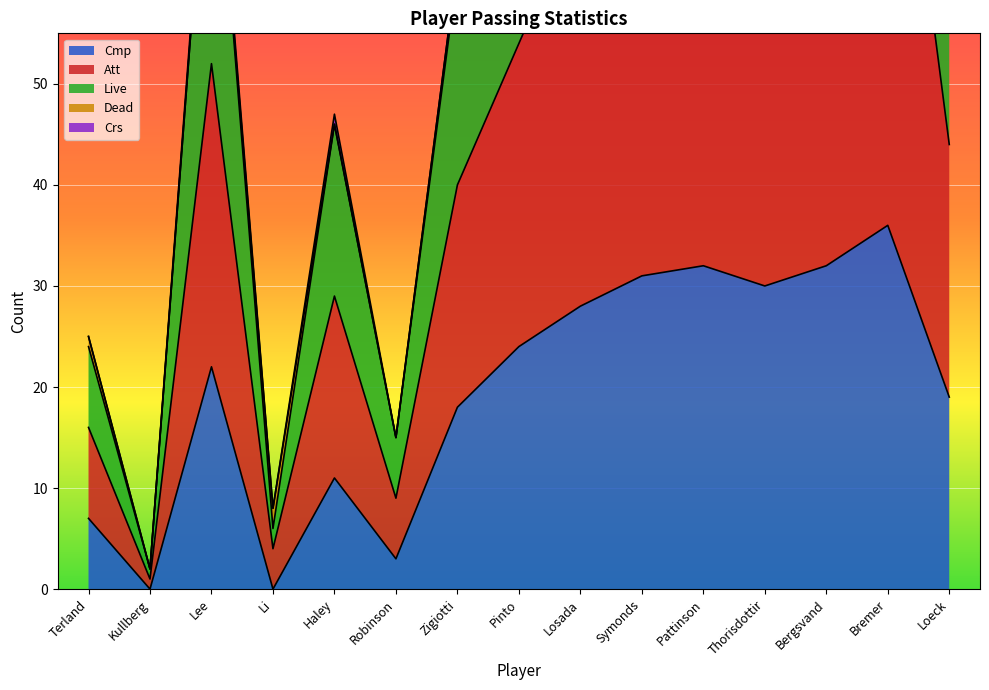

The Live series shows 146 at Thorisdottir. True or false?

False